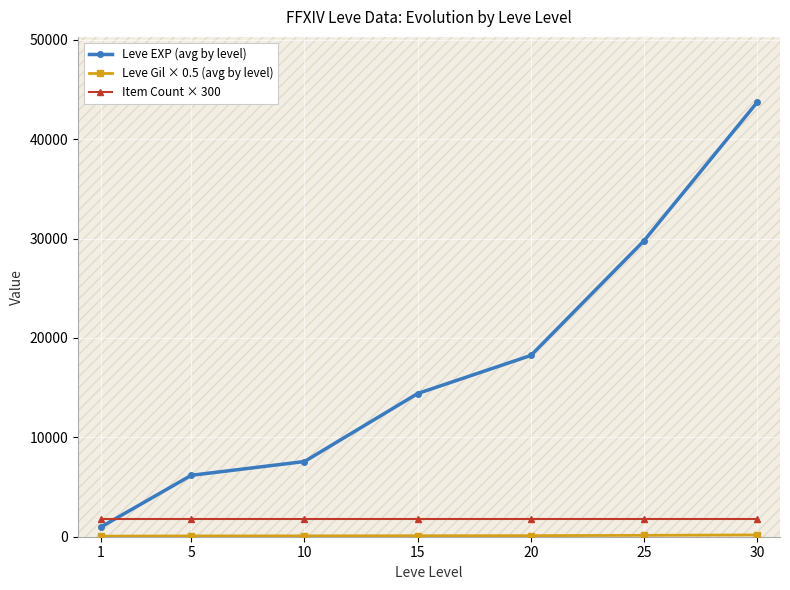

The value of Item Count × 300 at 30 is 1800.0. True or false?

True